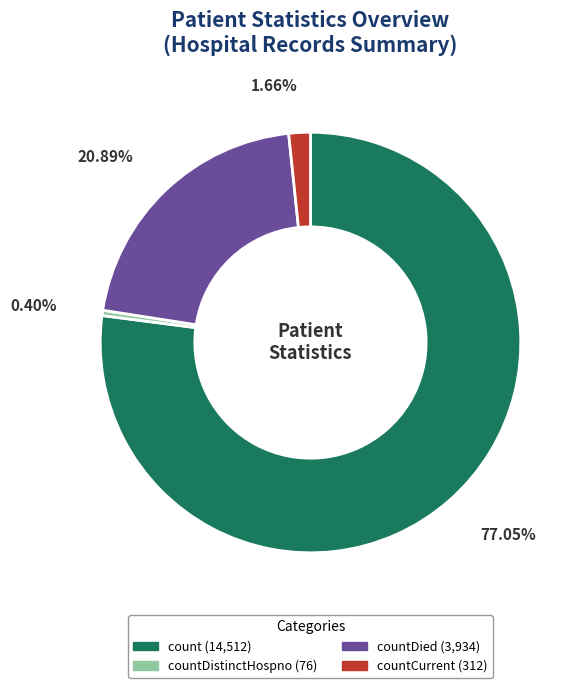

To the nearest percent, what is the difference between the largest and smallest slice percentages?

77%